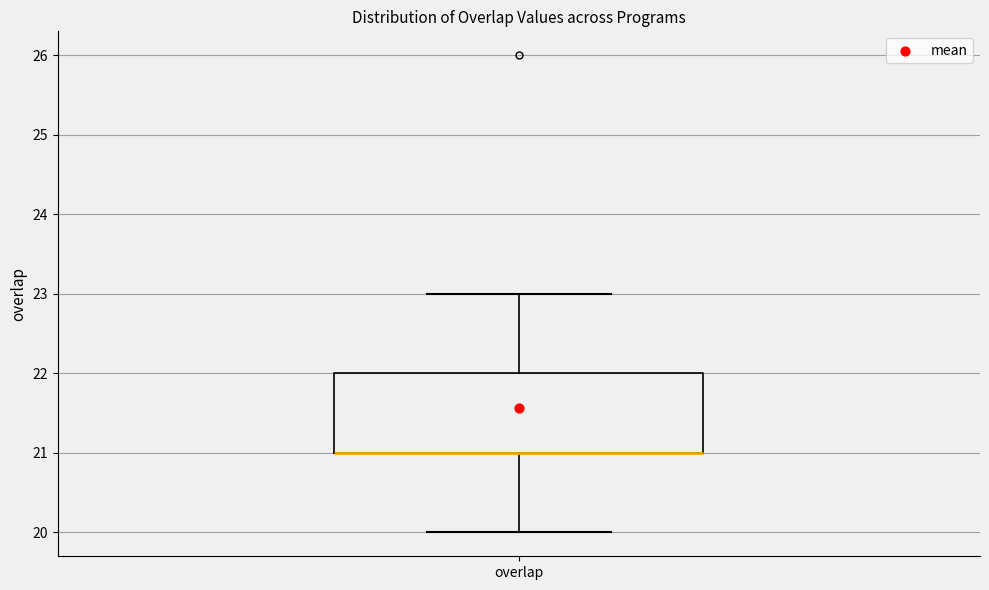

Where is the upper edge of the box for overlap on the y-axis? The values are not printed on the chart, so give them approximately, as read against the axis.

22